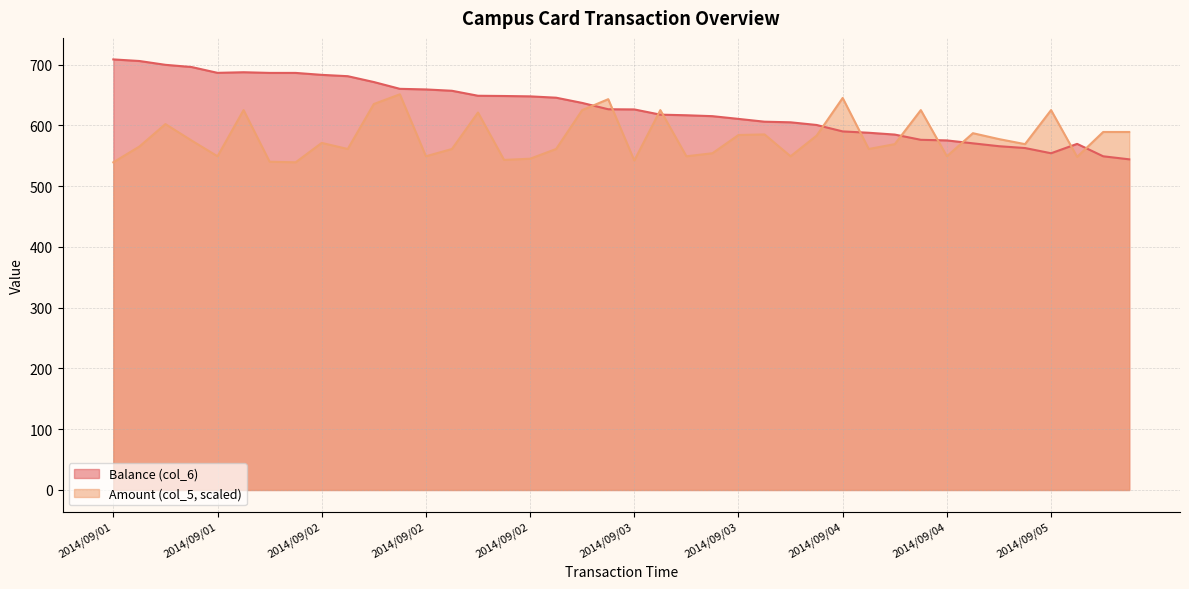

What is the sum of the Amount (col_5) values at 2014/09/04 and 2014/09/03?

1229.5